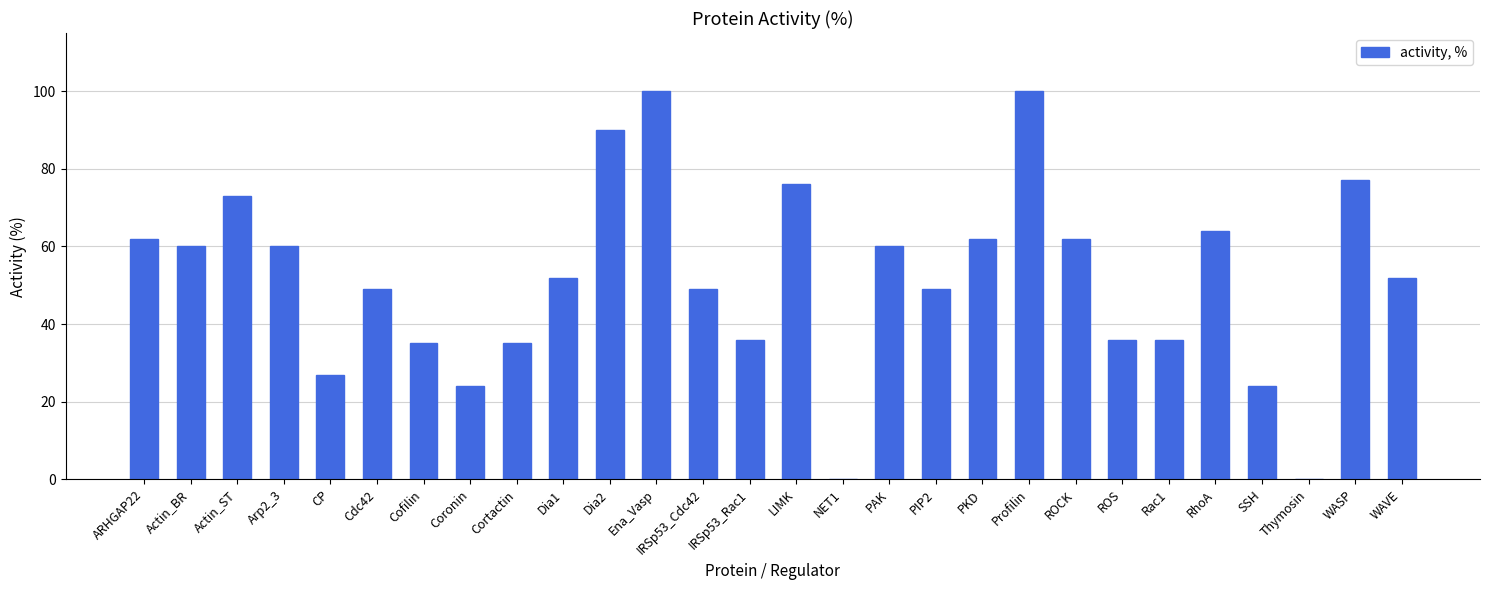

Where does the data first go above 52?

ARHGAP22